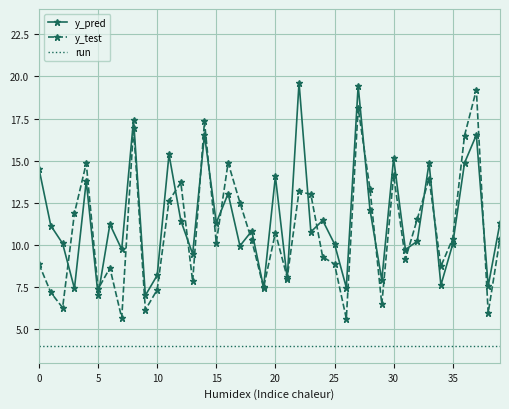

True or false: run and y_pred cross at least once.

False